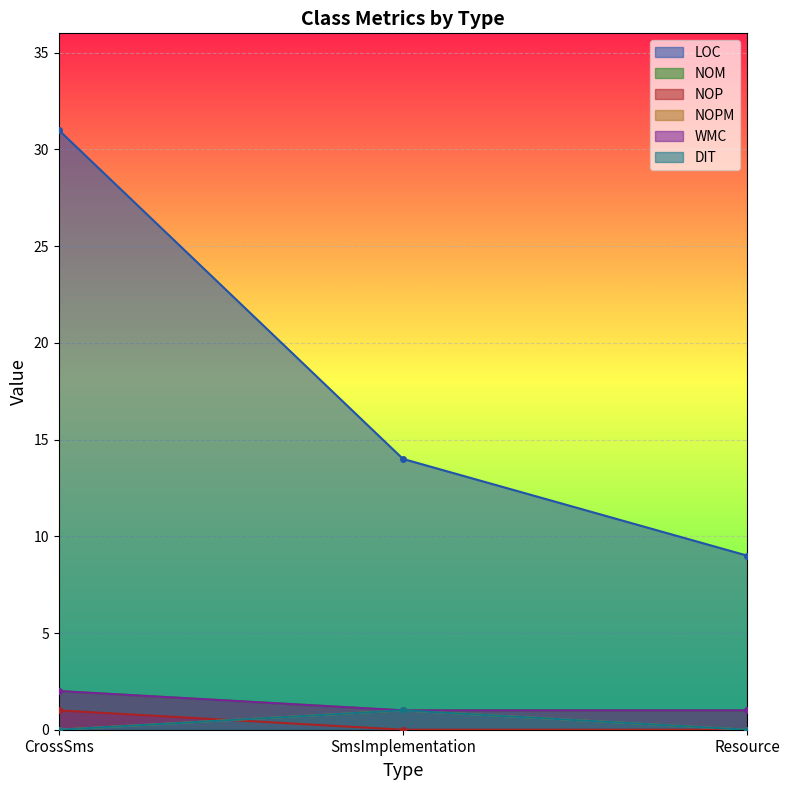

What is the label of the 1st point from the left?

CrossSms